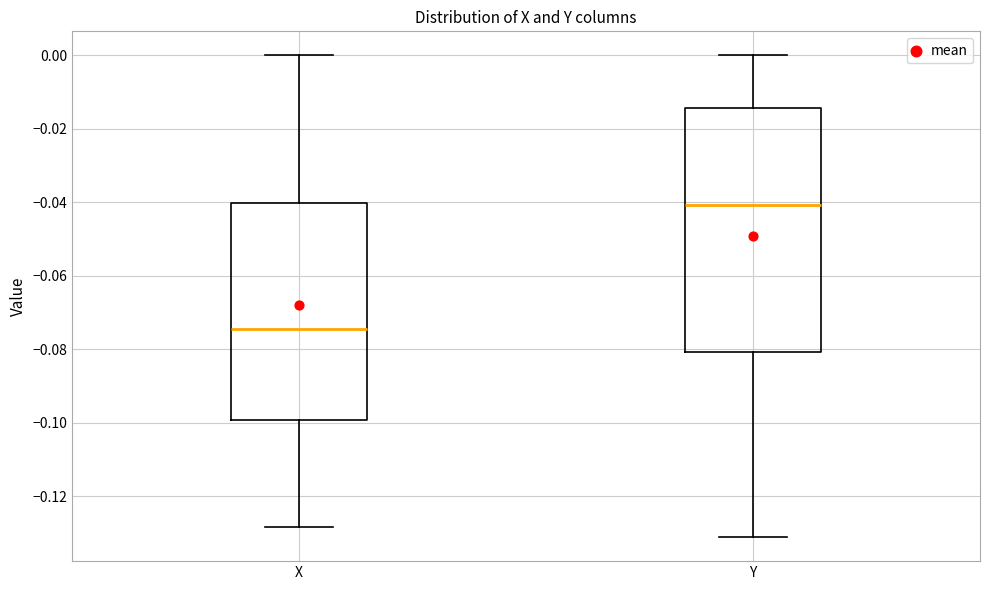

Which box's median line is the lowest?

X